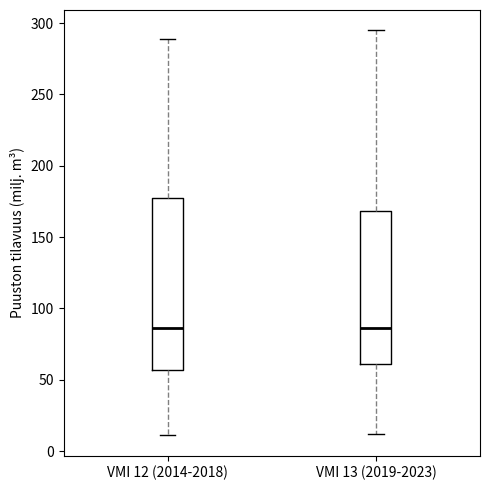

Reading left to right, transcribe this box plot: for each box, give where its median line is, the range the box spans, and where its two whiskers end, as read against the y-axis. The values are not printed on the chart, so give them approximately, as read against the axis.

VMI 12 (2014-2018): median 85, box 55 to 180, whiskers 10 to 290
VMI 13 (2019-2023): median 85, box 60 to 170, whiskers 10 to 295